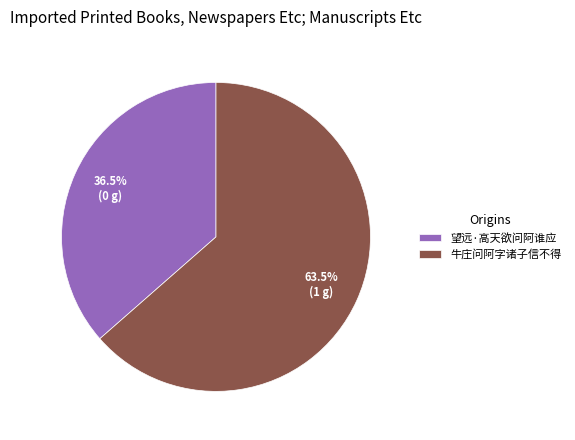

Count the number of slices in the pie.

2